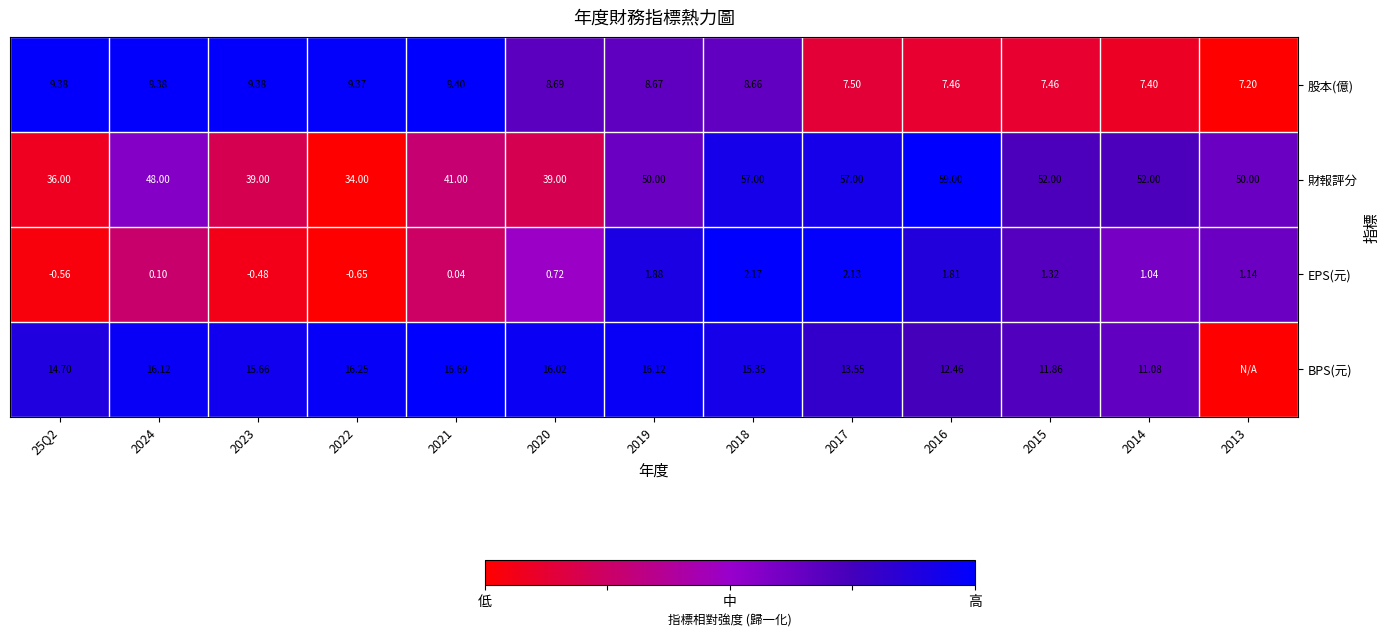

At 2014, list the series in order from smallest to largest.

EPS(元), 股本(億), BPS(元), 財報評分